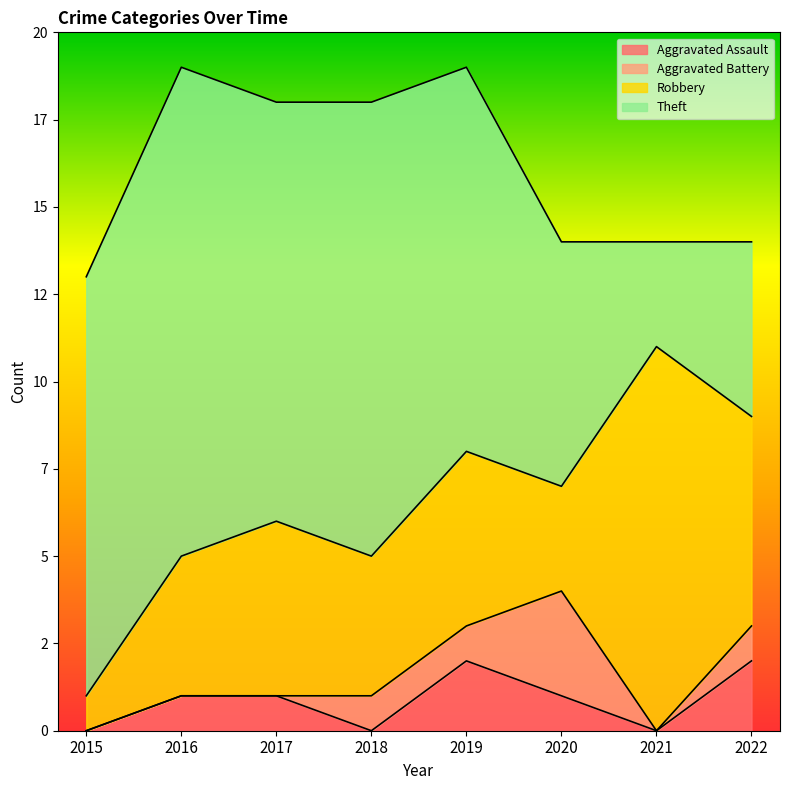

What is the difference between the maximum and minimum values in the Aggravated Battery series?

3